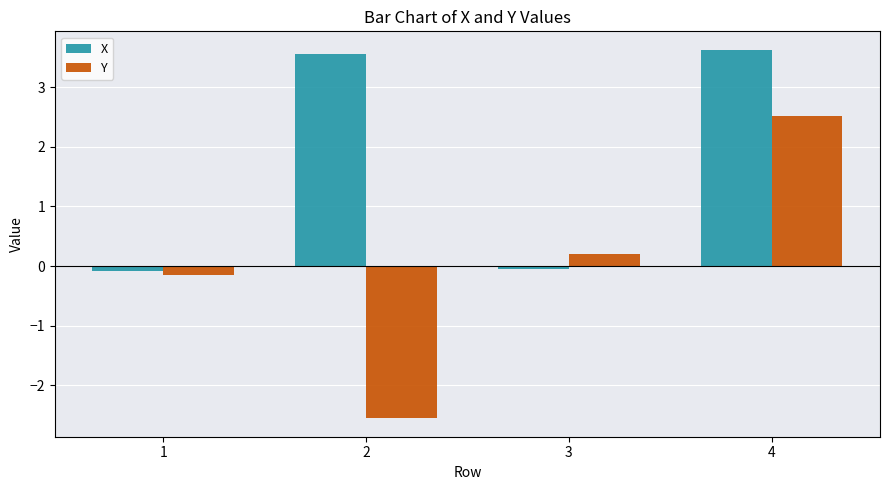

Rank the series by their average value, from highest to lowest.

X, Y